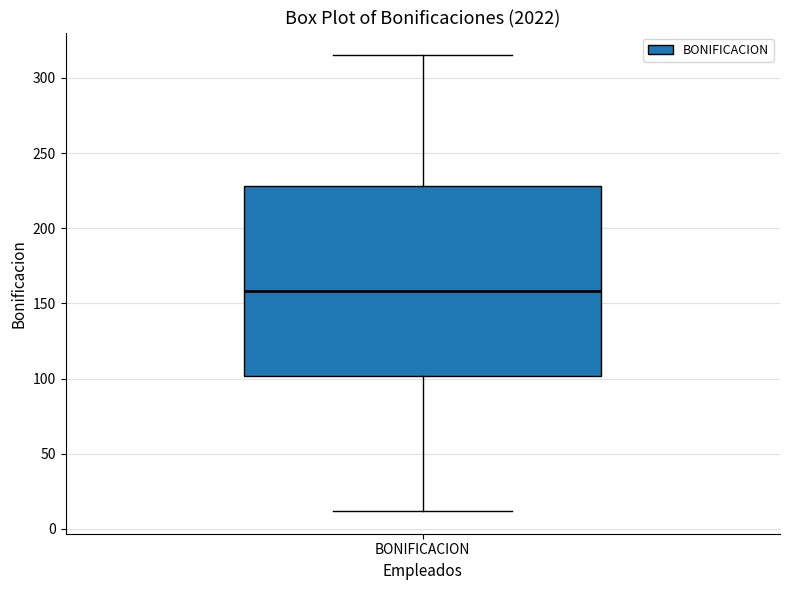

Where does the upper whisker of the box for BONIFICACION end on the y-axis? The values are not printed on the chart, so give them approximately, as read against the axis.

315